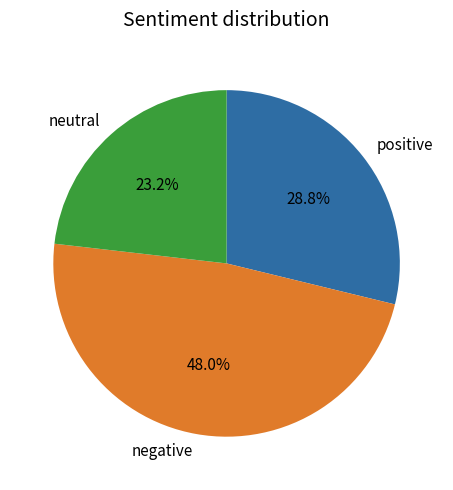

Approximately how many times larger is the value at positive compared to neutral?

1.2